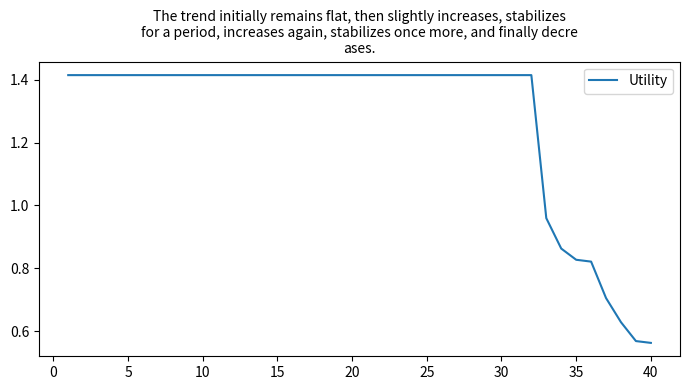

Does the chart display data point markers on the line(s)?

No